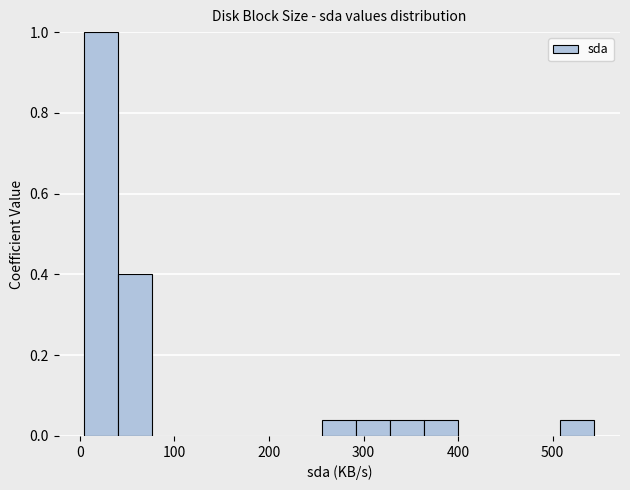

Around what value on the x-axis is the tallest bar? Give the approximate position of its centre, as read against the axis.

20